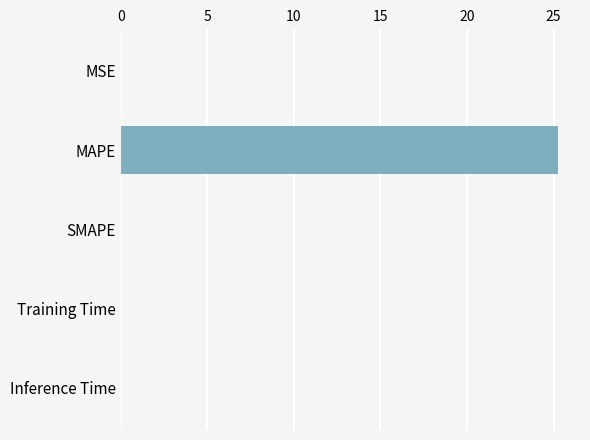

Are the bars horizontal?

Yes